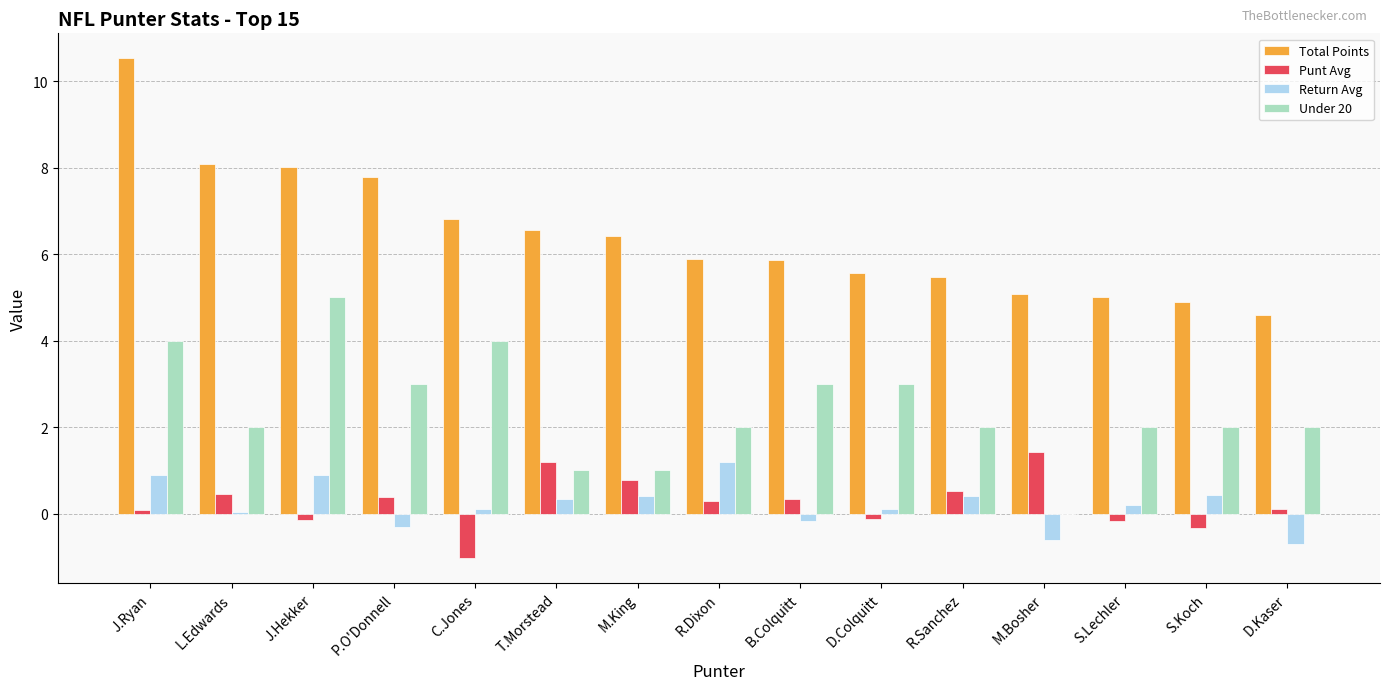

Read the Punt Avg value at T.Morstead.

1.2